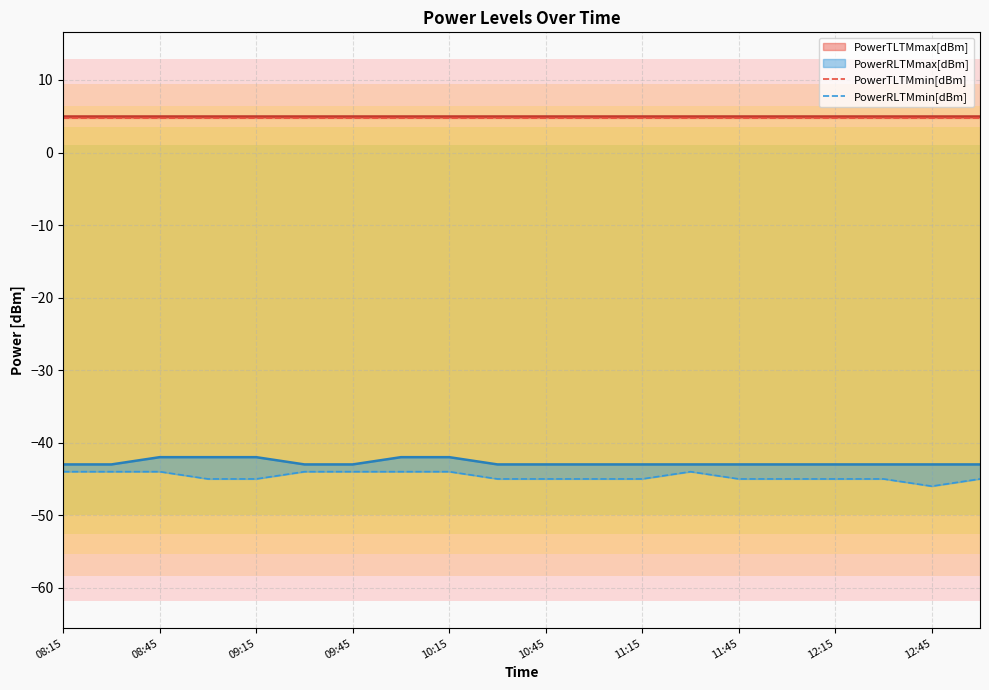

What is the difference between the maximum and minimum values in the PowerRLTMmin[dBm] series?

2.0